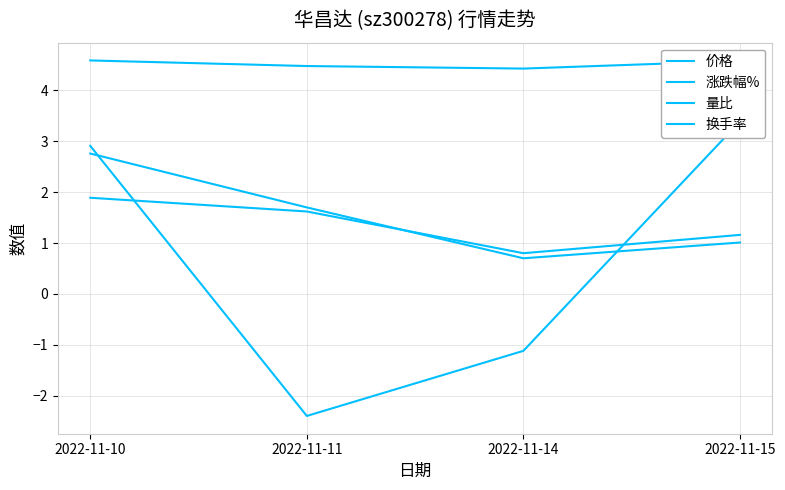

At how many categories does at least one series exceed 3?

4